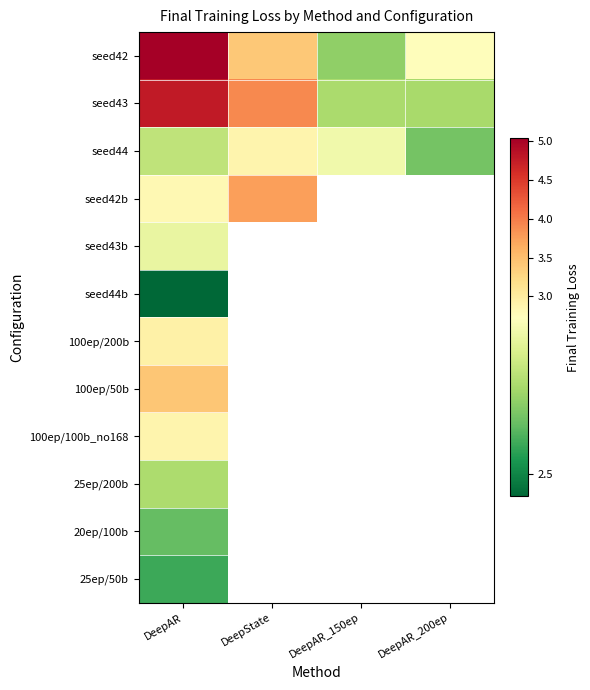

List the series in order of their overall mean, highest first.

seed43, seed44, seed42b, seed43b, seed44b, 100ep/200b, 100ep/50b, 100ep/100b_no168, 25ep/200b, 20ep/100b, 25ep/50b, seed42